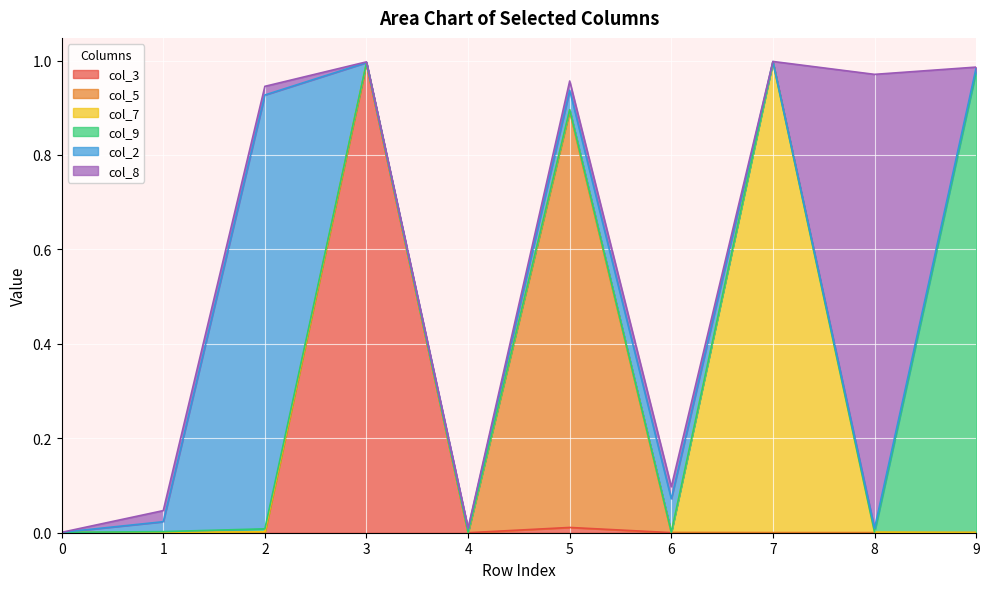

What are all the series names shown in the legend?

col_3, col_5, col_7, col_9, col_2, col_8